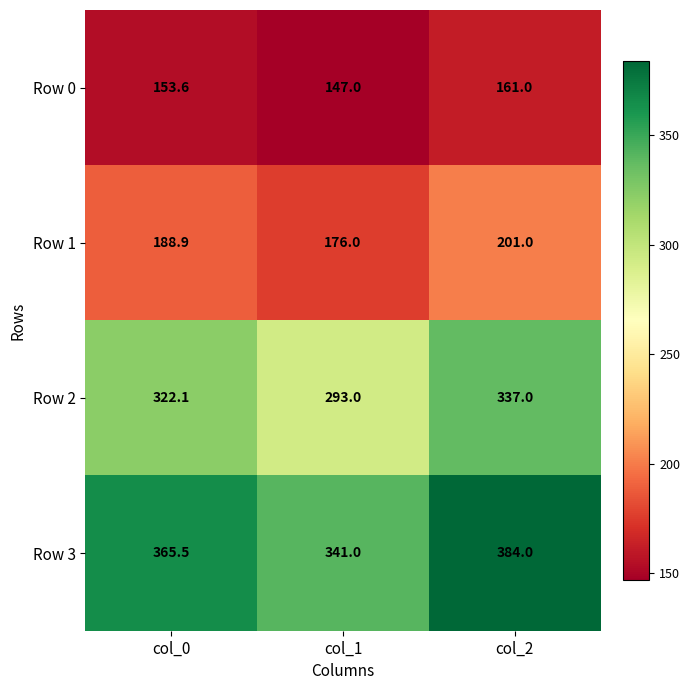

Rank the series by their average value, from lowest to highest.

Row 0, Row 1, Row 2, Row 3